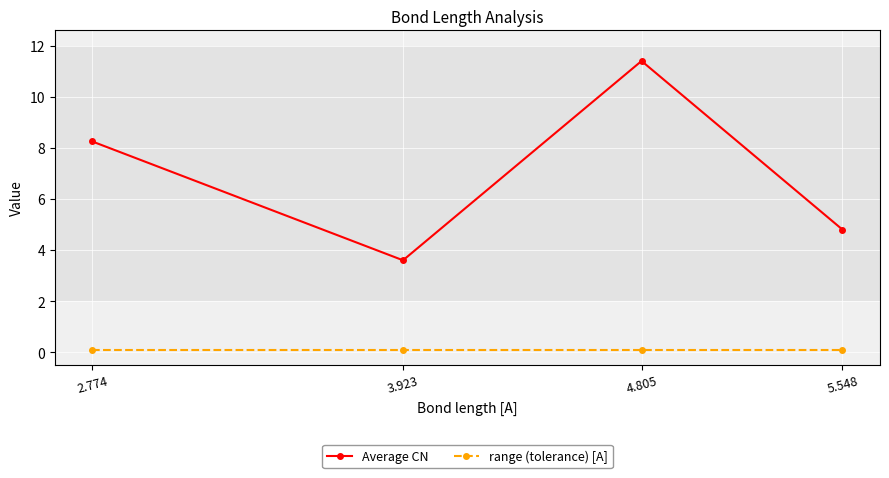

At which category does Average CN reach its first local peak?

4.805